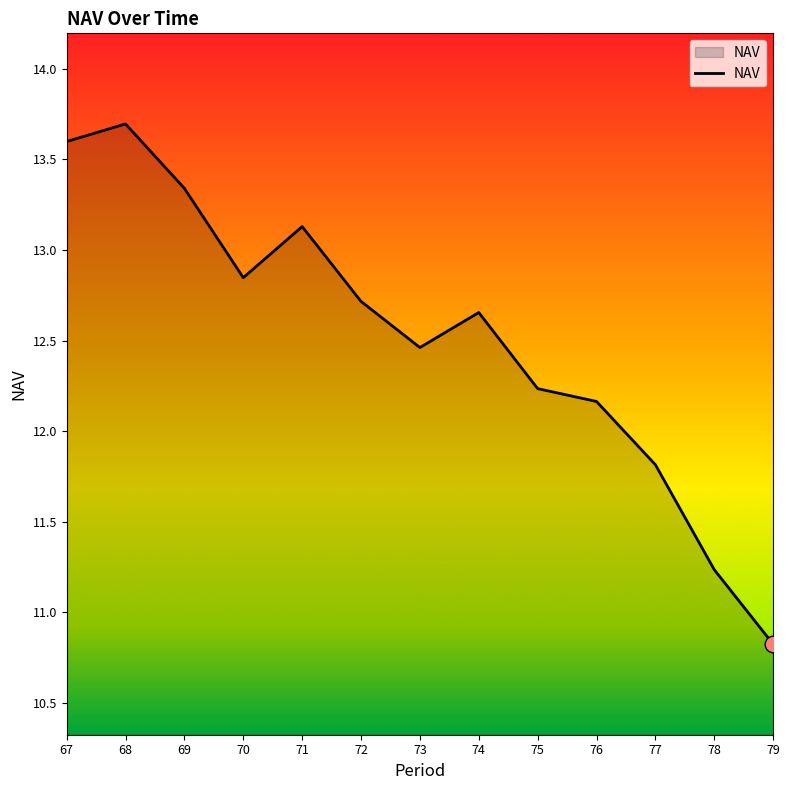

Does the chart have visible grid lines?

No